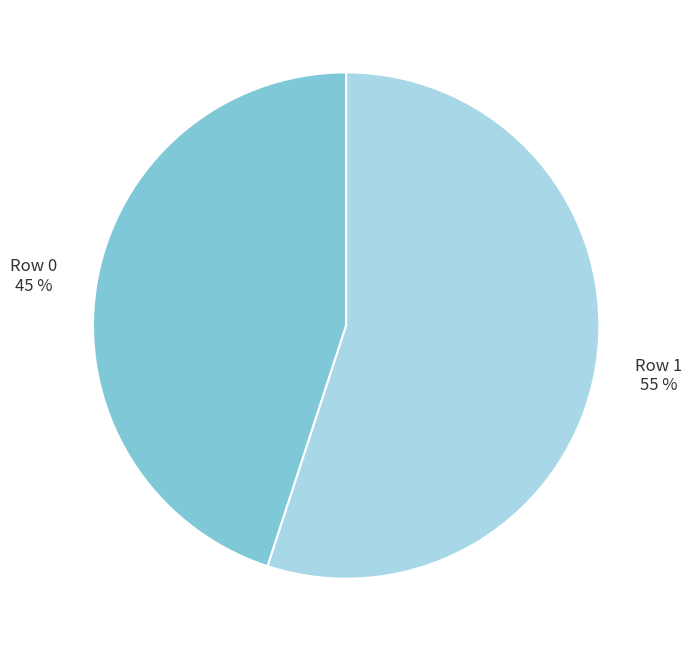

Is there a majority slice in this chart?

Yes